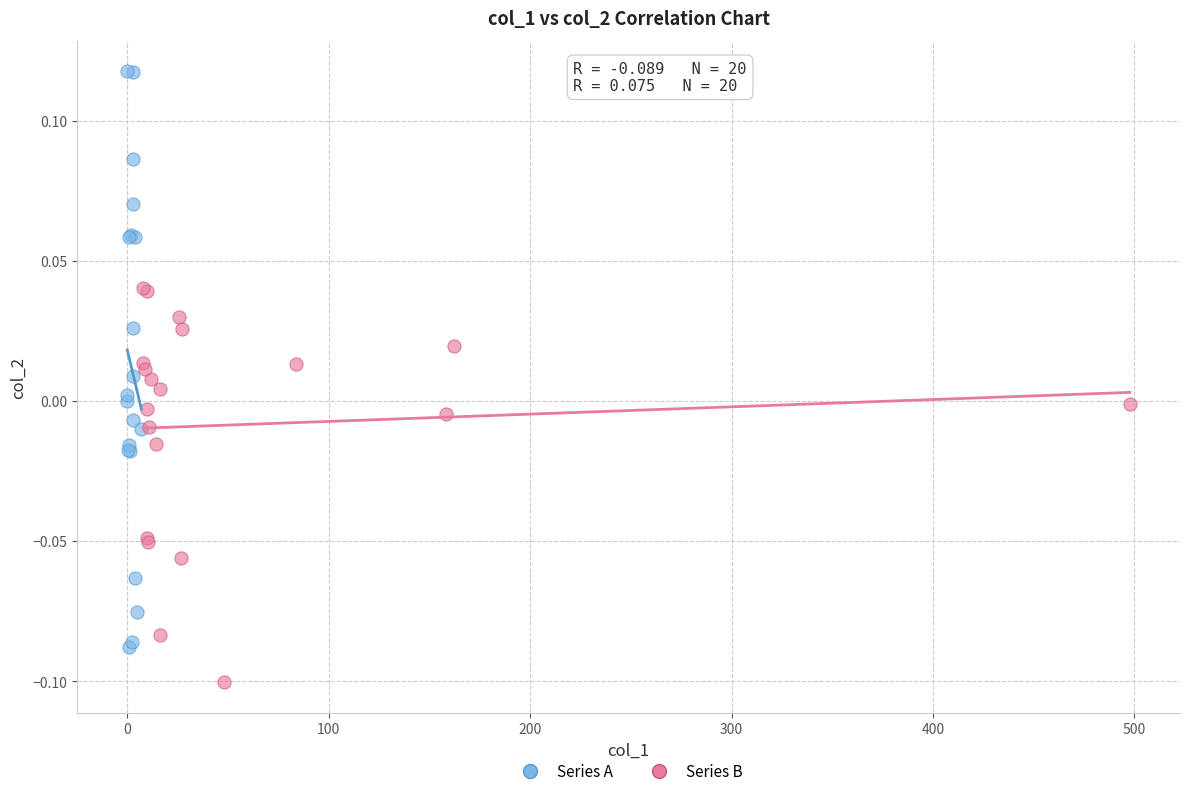

Which series reaches the minimum Y coordinate?

Series B